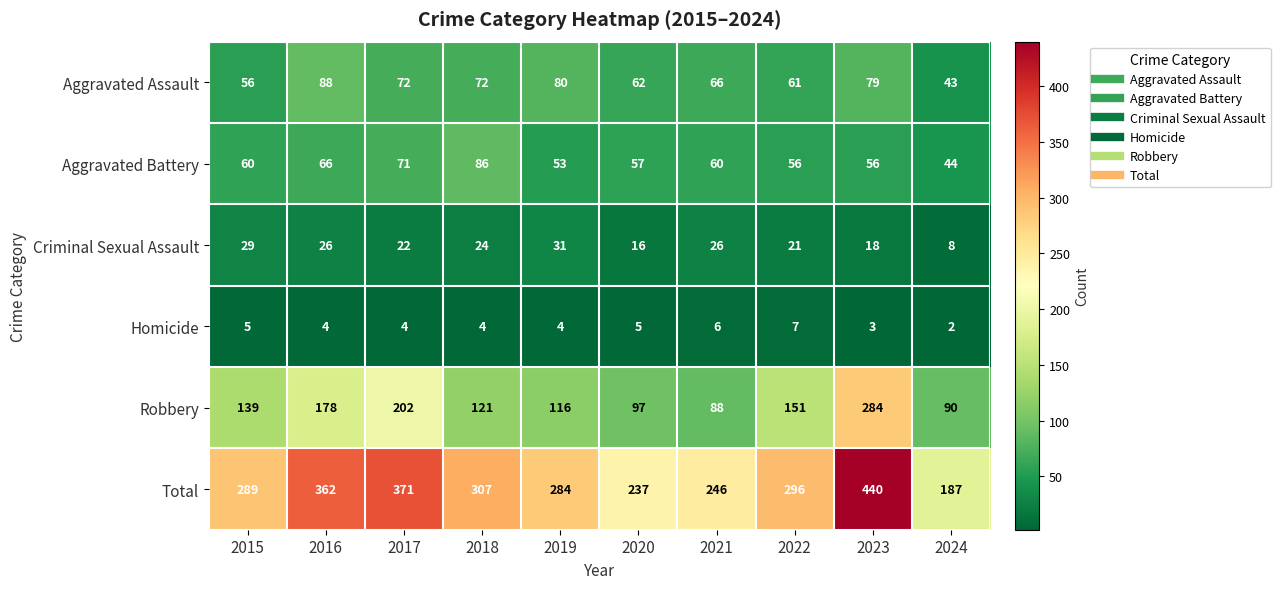

Which series has the largest range (max minus min)?

Total